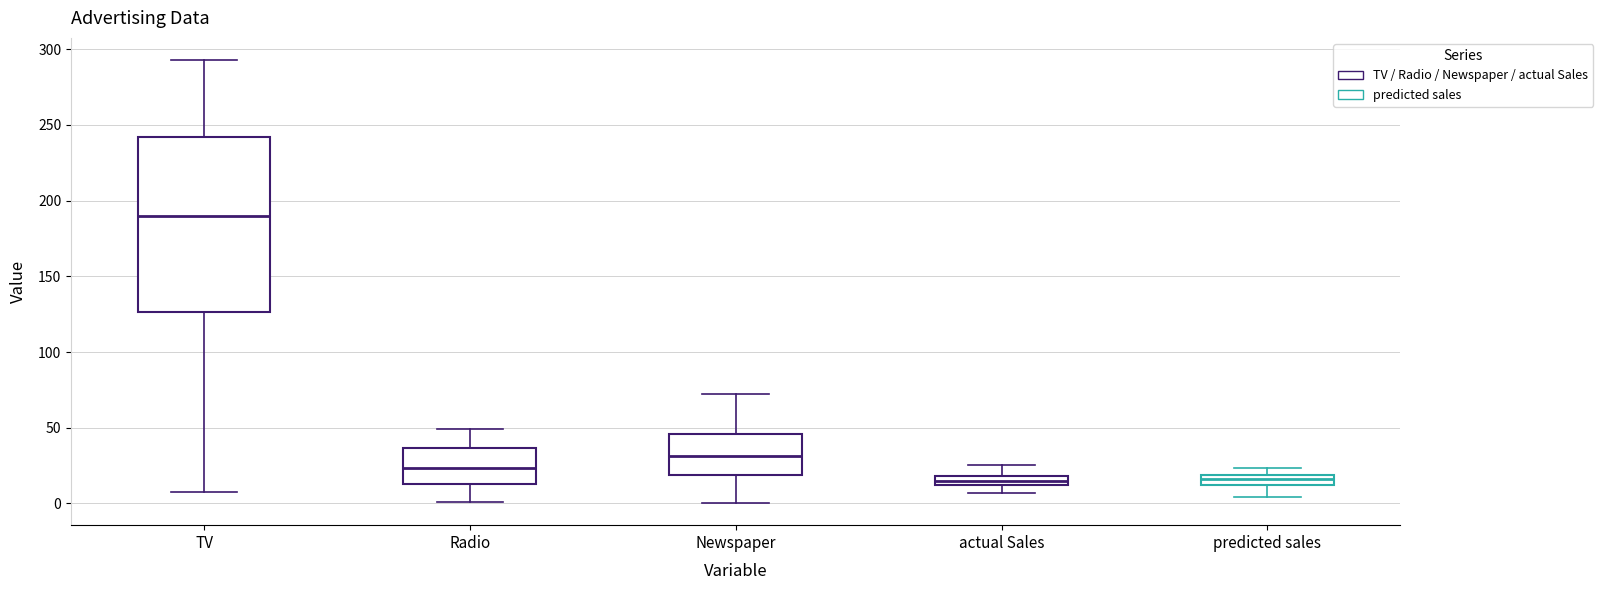

Where does the median line of the box for Radio sit on the y-axis? The values are not printed on the chart, so give them approximately, as read against the axis.

25